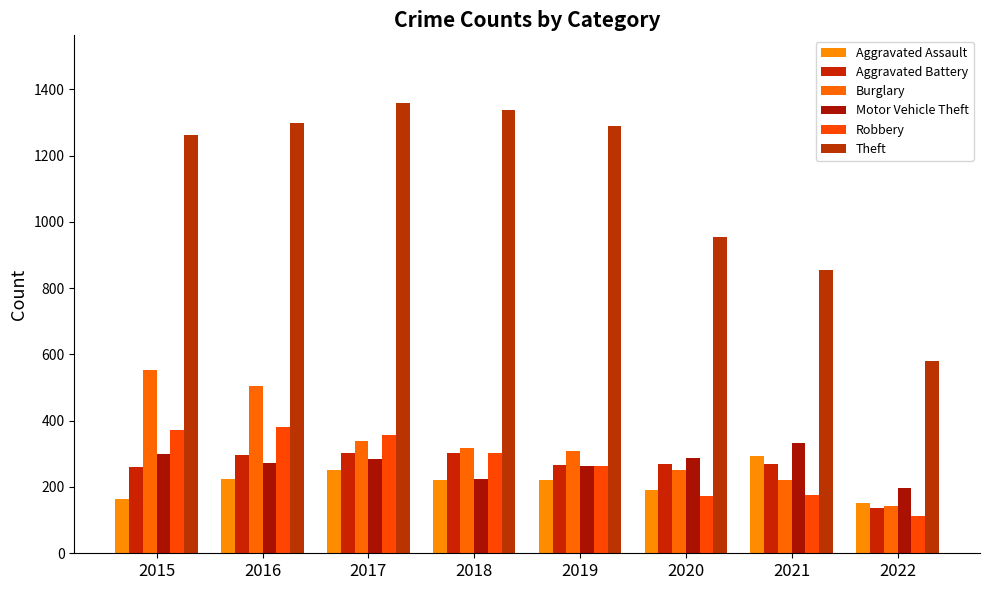

How many data points in Aggravated Assault are less than 220?

3